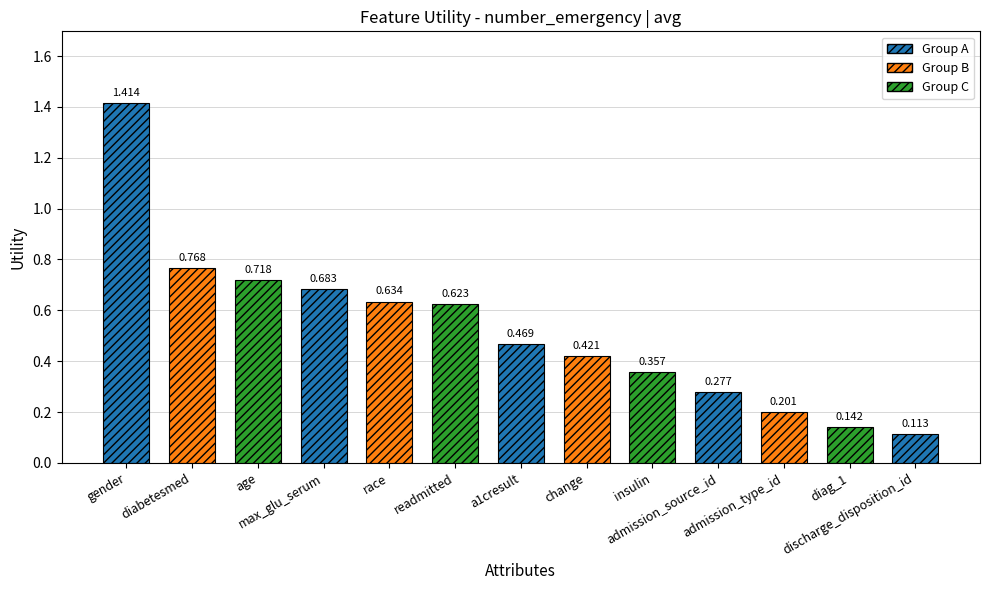

Reading left to right, transcribe all the data shown in this chart.

gender=1.4	diabetesmed=0.8	age=0.7	max_glu_serum=0.7	race=0.6	readmitted=0.6	a1cresult=0.5	change=0.4	insulin=0.4	admission_source_id=0.3	admission_type_id=0.2	diag_1=0.1	discharge_disposition_id=0.1